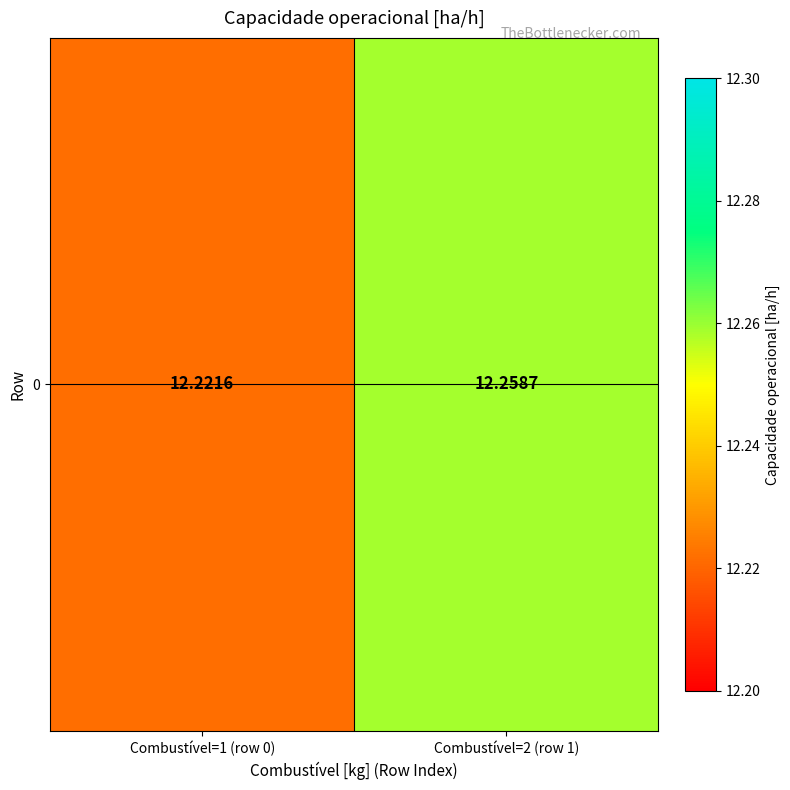

Reading left to right, extract all data points from this chart.

12.2	12.3